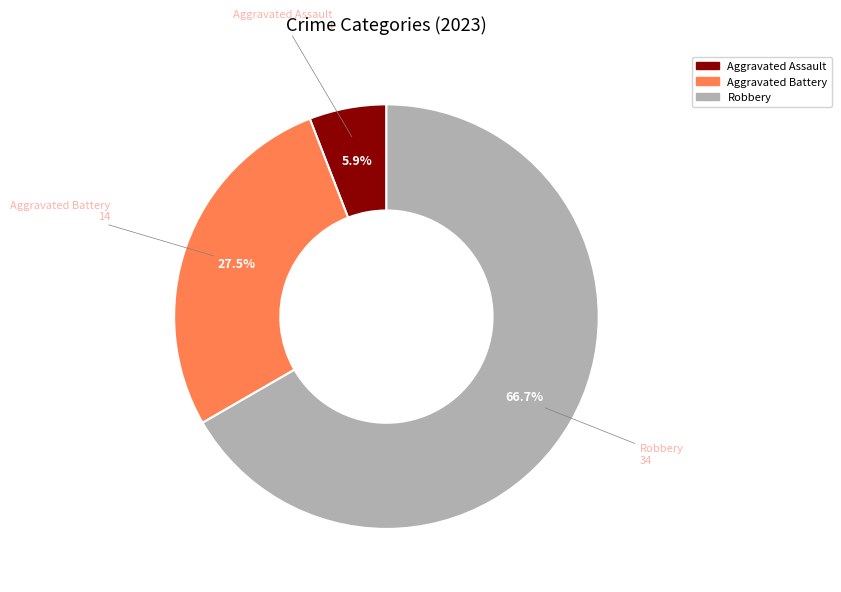

Is there any slice that represents more than half of the pie?

Yes